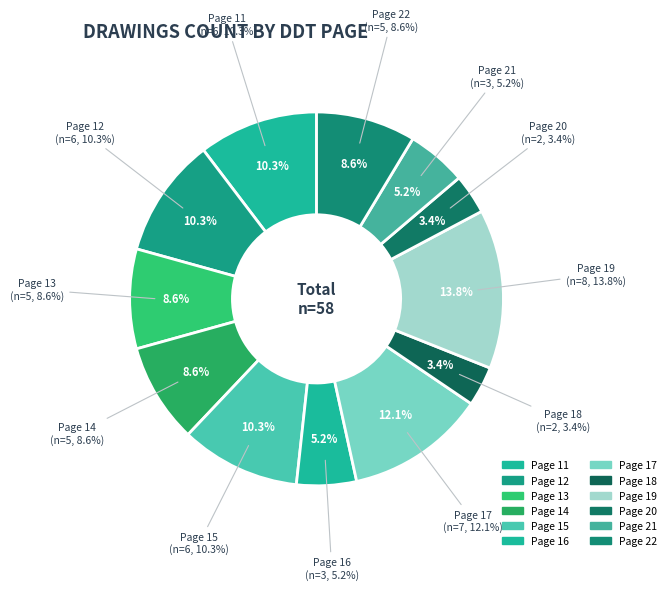

To the nearest percent, what percentage of the pie is 19?

14%